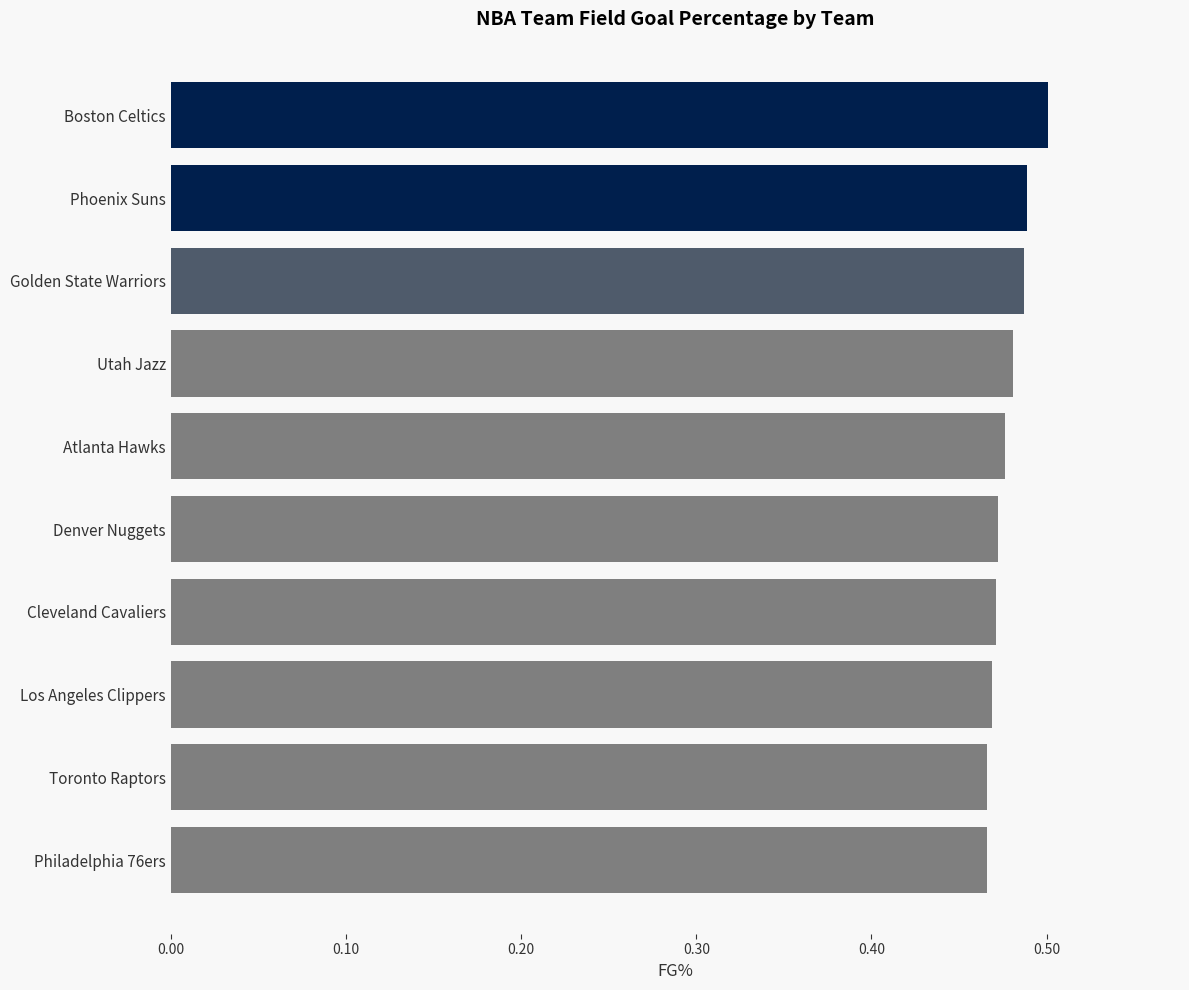

Count the values in the range 0 to 1.

10